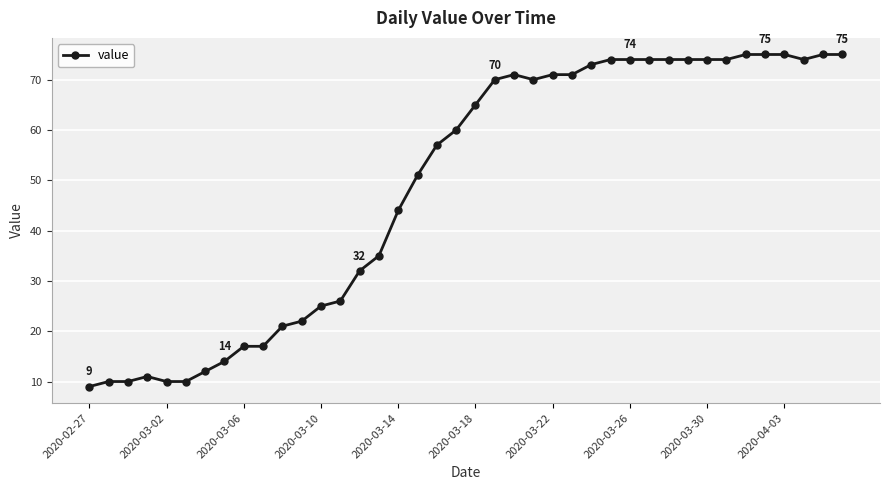

Does the chart display data point markers on the line(s)?

Yes